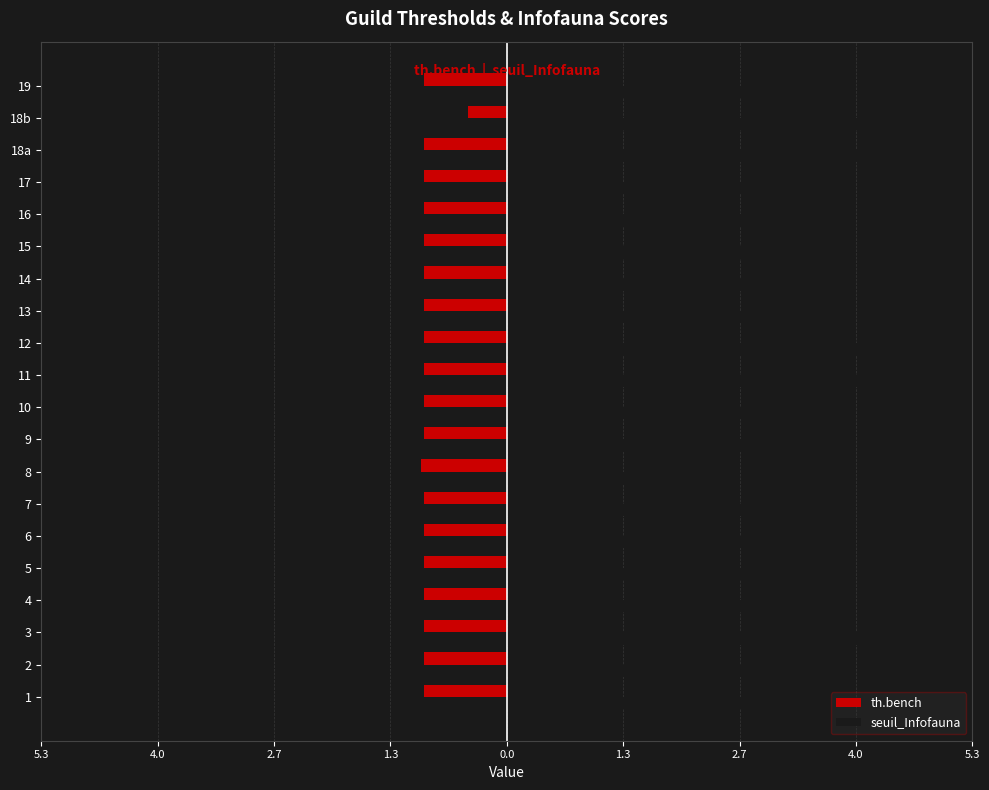

What are all the series names shown in the legend?

th.bench, seuil_Infofauna